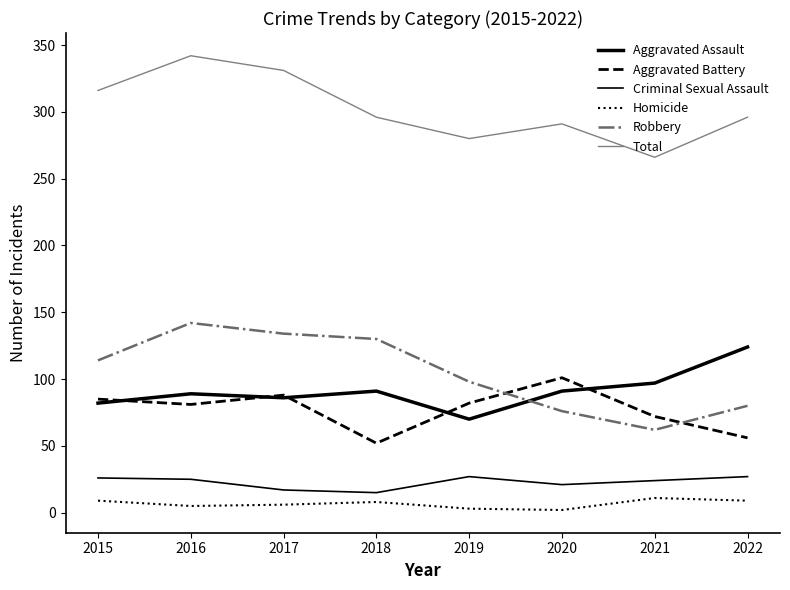

True or false: Aggravated Battery has more than 2 interior local peaks.

False